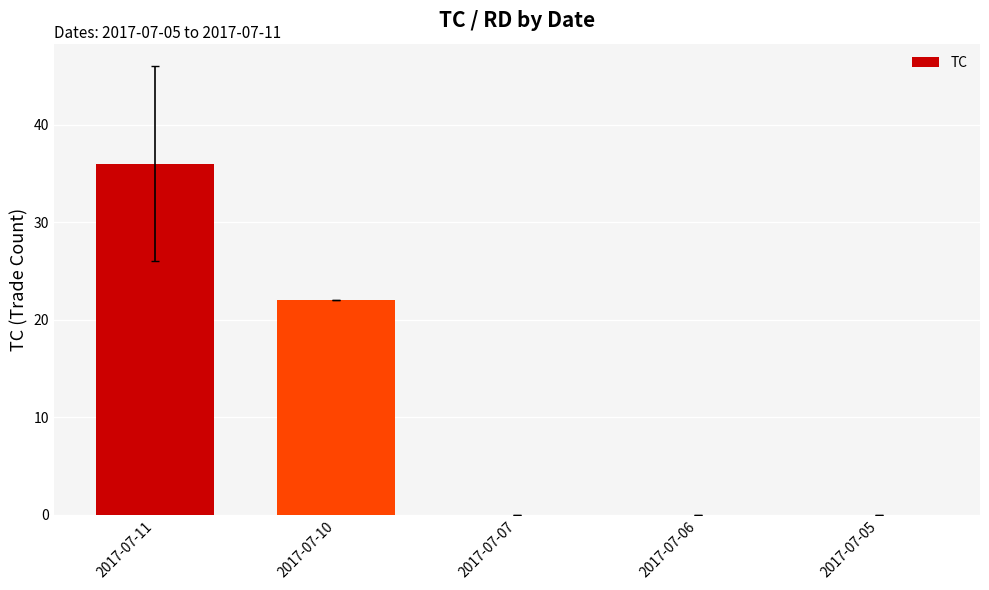

The value at 2017-07-11 is 36. True or false?

True